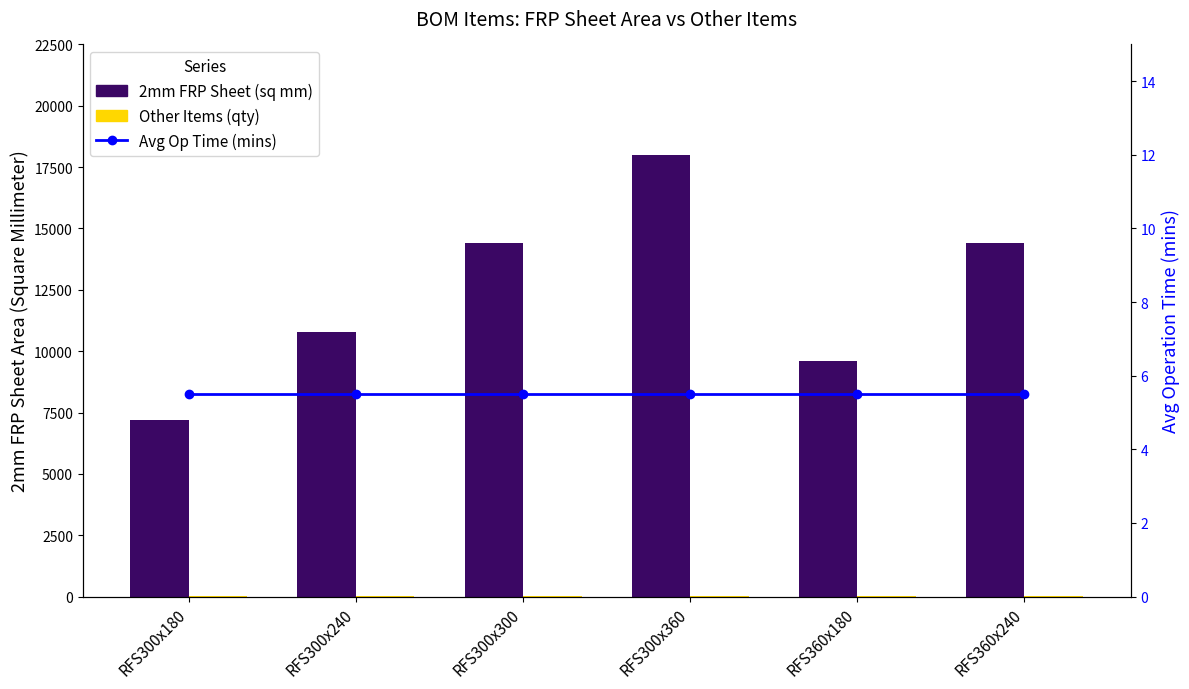

Reading left to right, list all the values displayed in this chart.

2mm FRP Sheet (sq mm): RFS300x180=7200.0	RFS300x240=10800.0	RFS300x300=14400.0	RFS300x360=18000.0	RFS360x180=9600.0	RFS360x240=14400.0
Other Items (qty): RFS300x180=8.0	RFS300x240=8.0	RFS300x300=8.0	RFS300x360=8.0	RFS360x180=8.0	RFS360x240=8.0
Avg Operation Time (mins): RFS300x180=5.5	RFS300x240=5.5	RFS300x300=5.5	RFS300x360=5.5	RFS360x180=5.5	RFS360x240=5.5